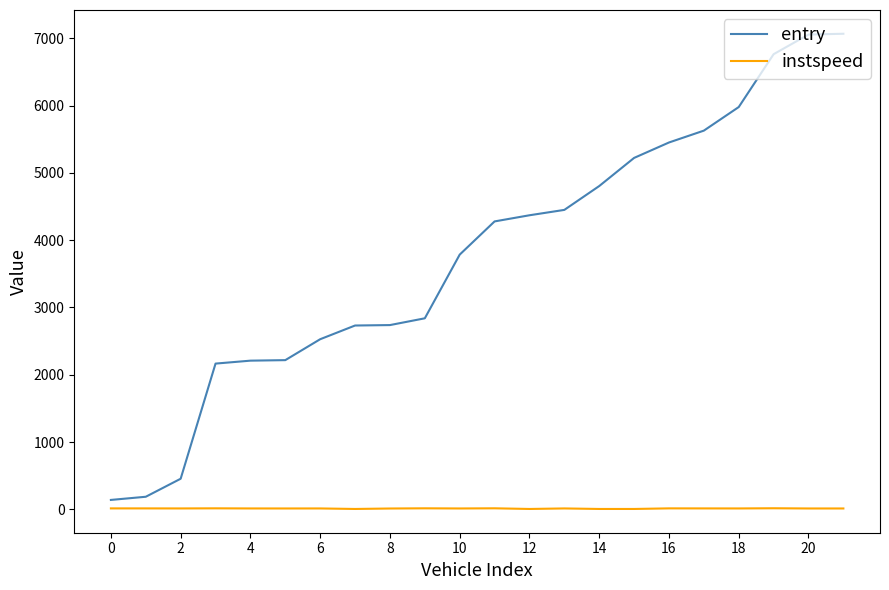

Which series has the largest range (max minus min)?

entry